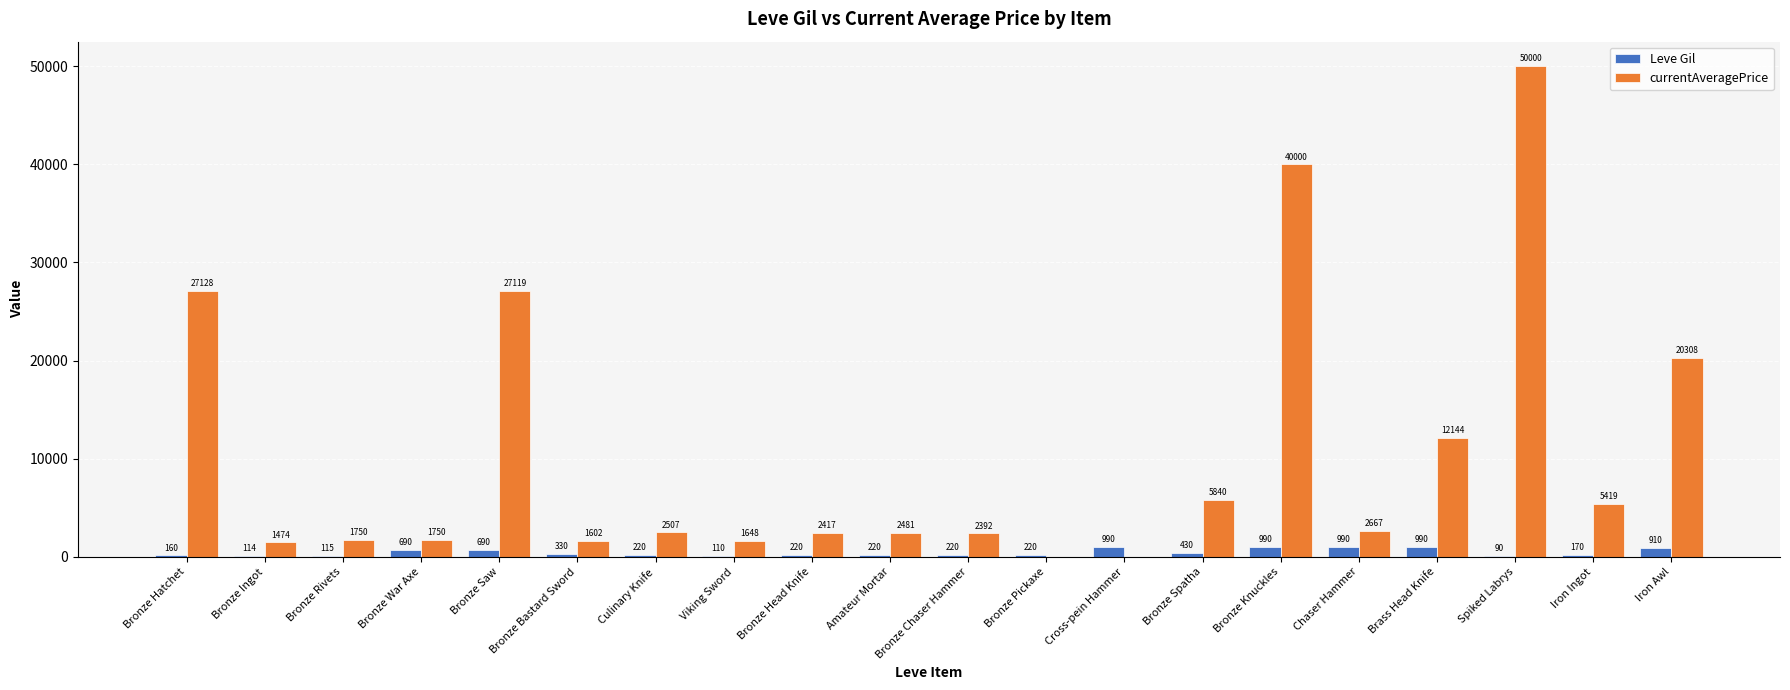

Which series has the largest range (max minus min)?

currentAveragePrice